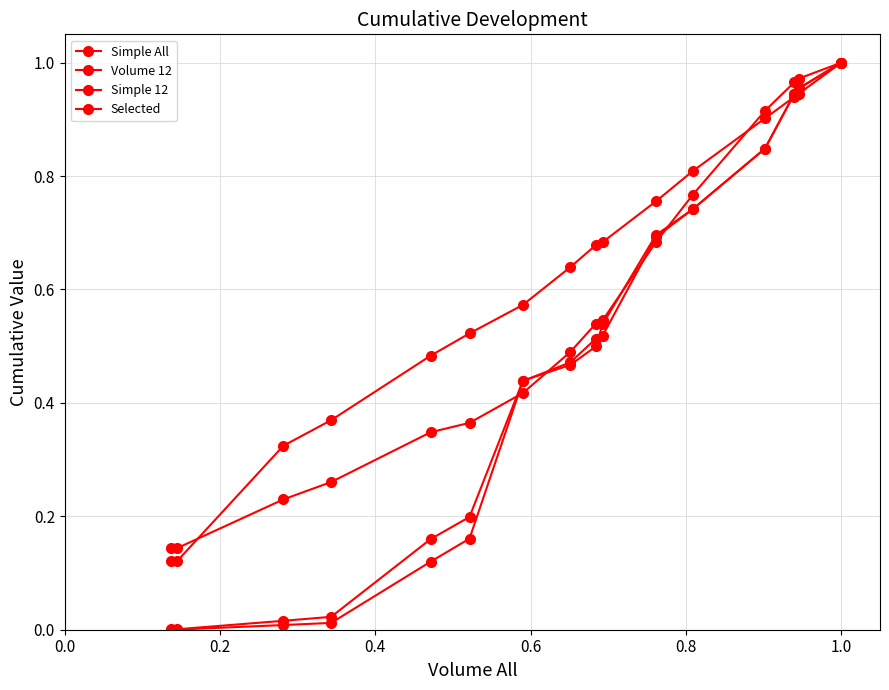

True or false: Selected has more than 1 interior local peaks.

False